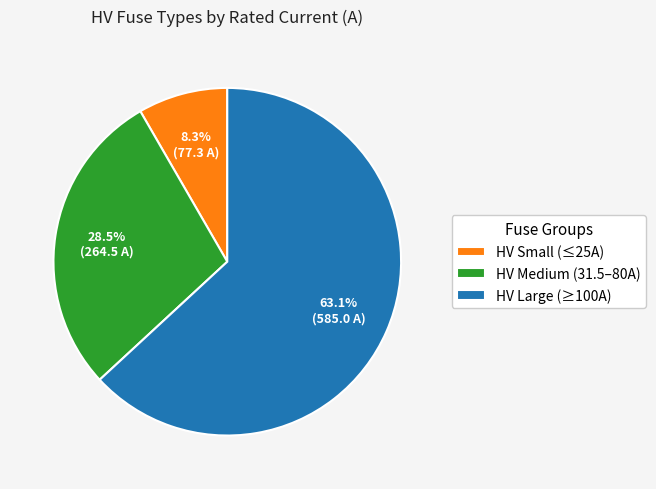

Between HV Medium (31.5–80A) and HV Small (≤25A), which is larger?

HV Medium (31.5–80A)